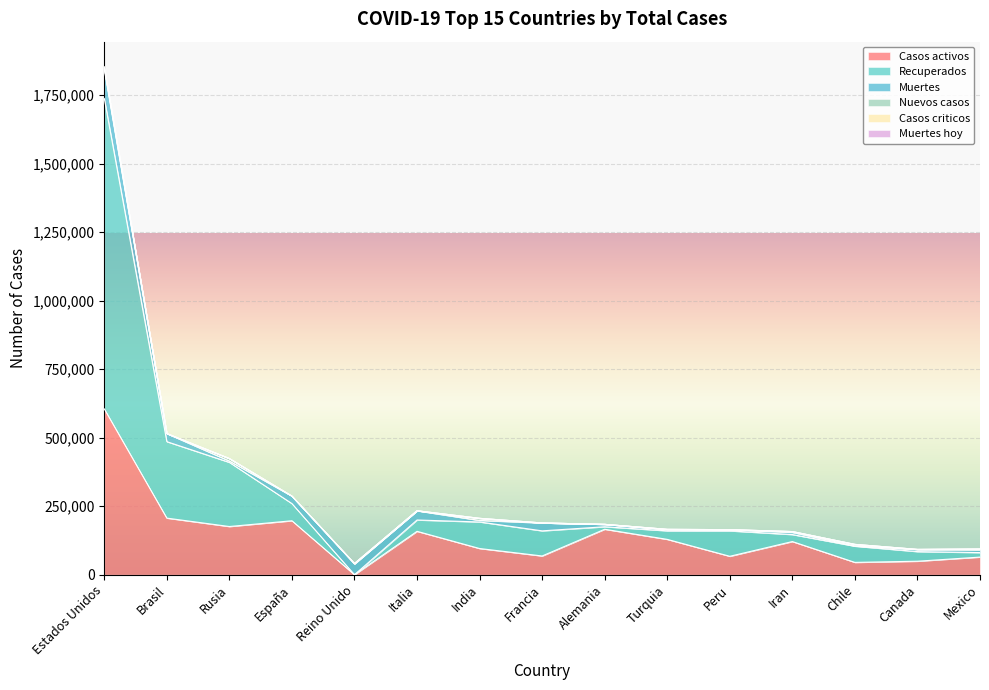

What is the approximate value of Casos activos at Rusia?

175877